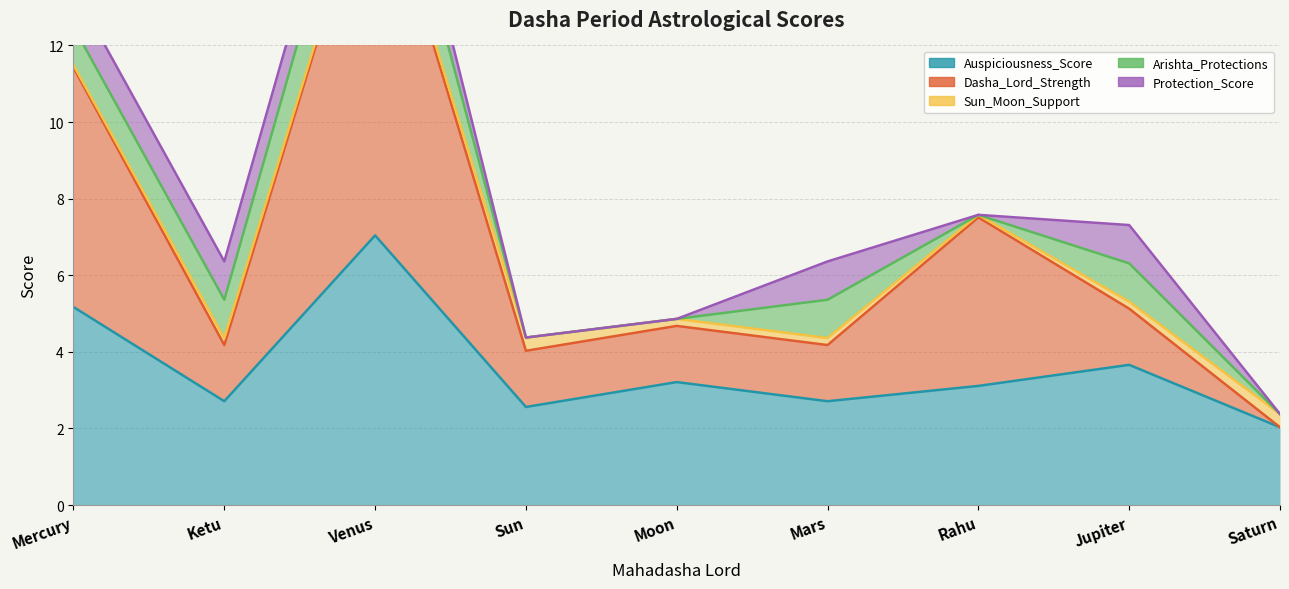

How many positive values does the Dasha_Lord_Strength series have?

8